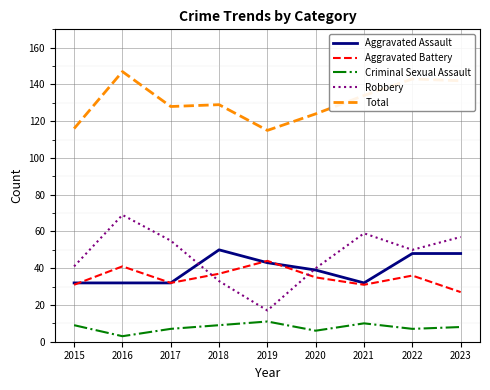

The Criminal Sexual Assault series shows 1 at 2017. True or false?

False